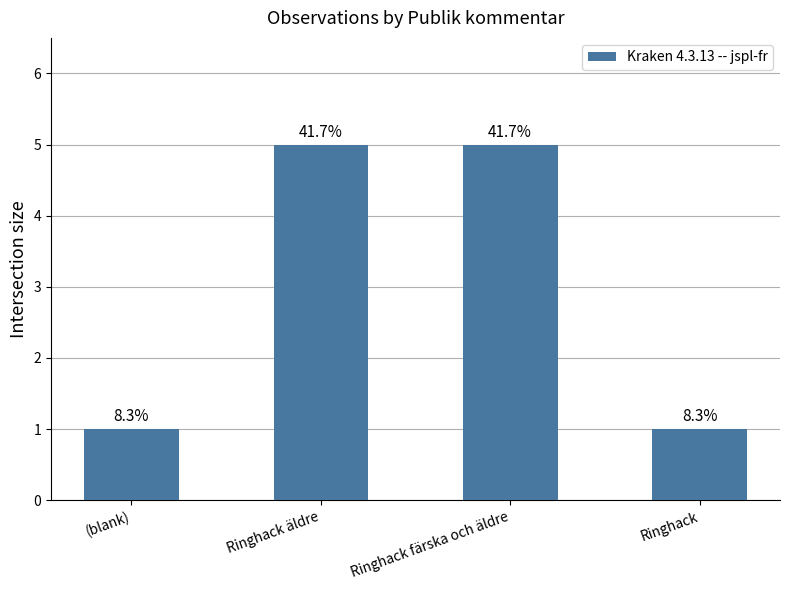

Reading left to right, what are all the values shown in this chart?

1	5	5	1